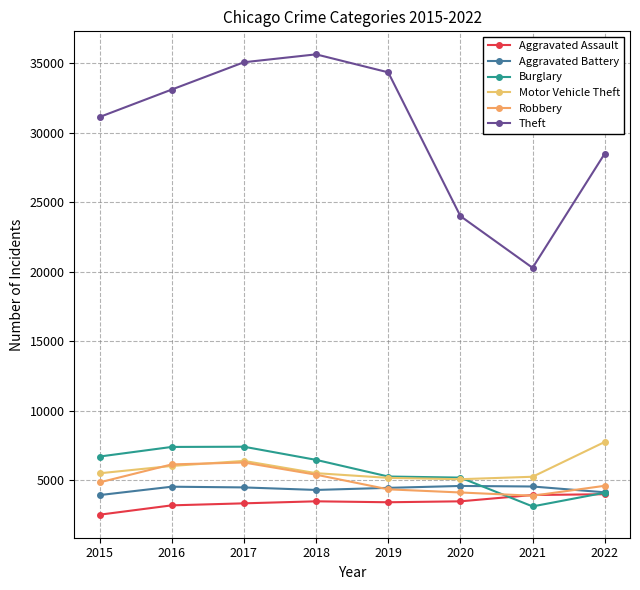

Where is the first local maximum for Theft?

2018